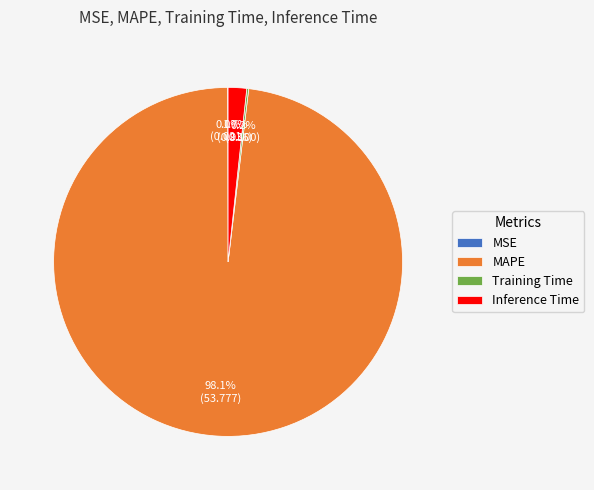

To the nearest percent, what is the difference between the largest and smallest slice percentages?

98%